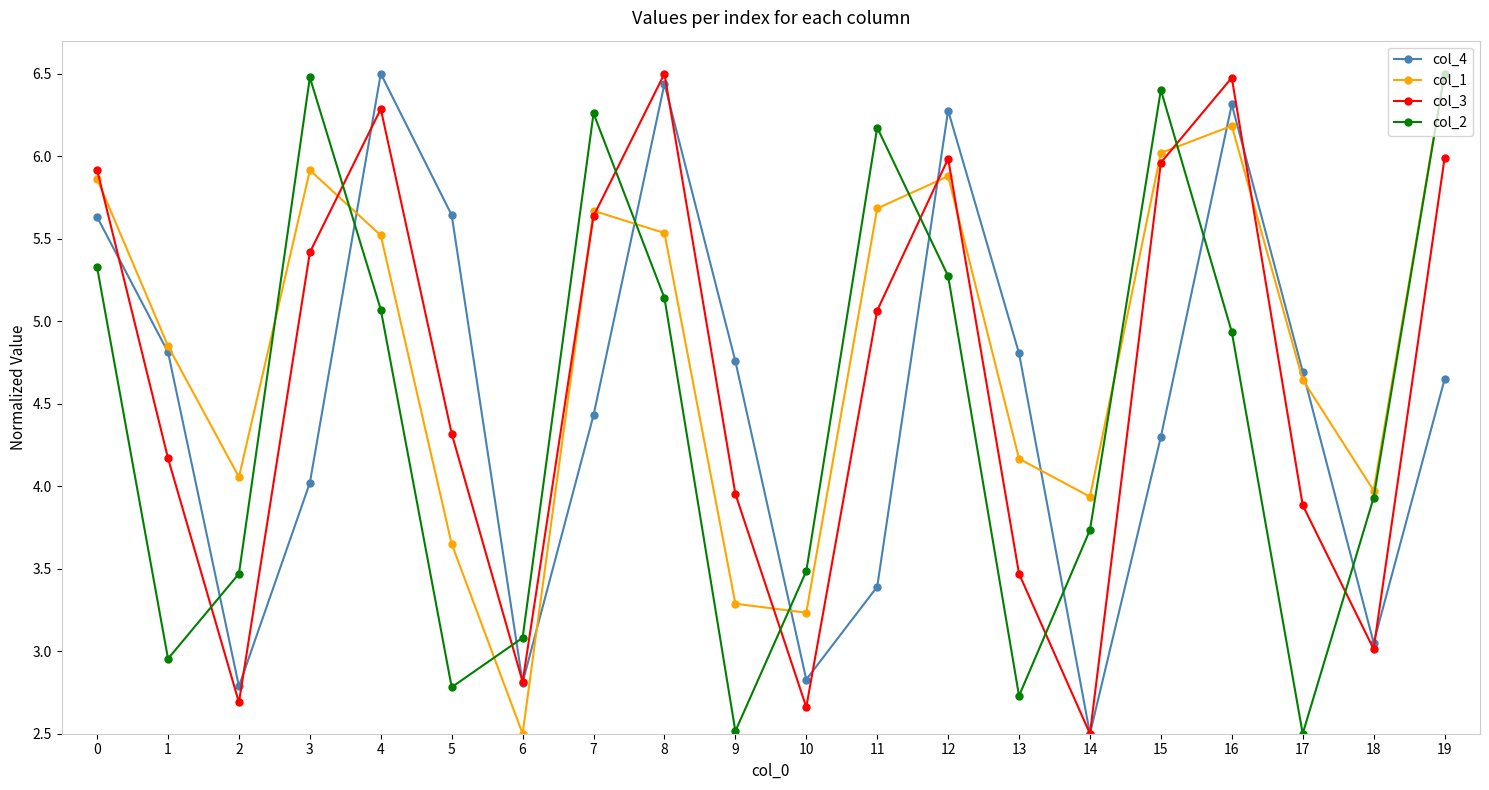

Does the chart display data point markers on the line(s)?

Yes